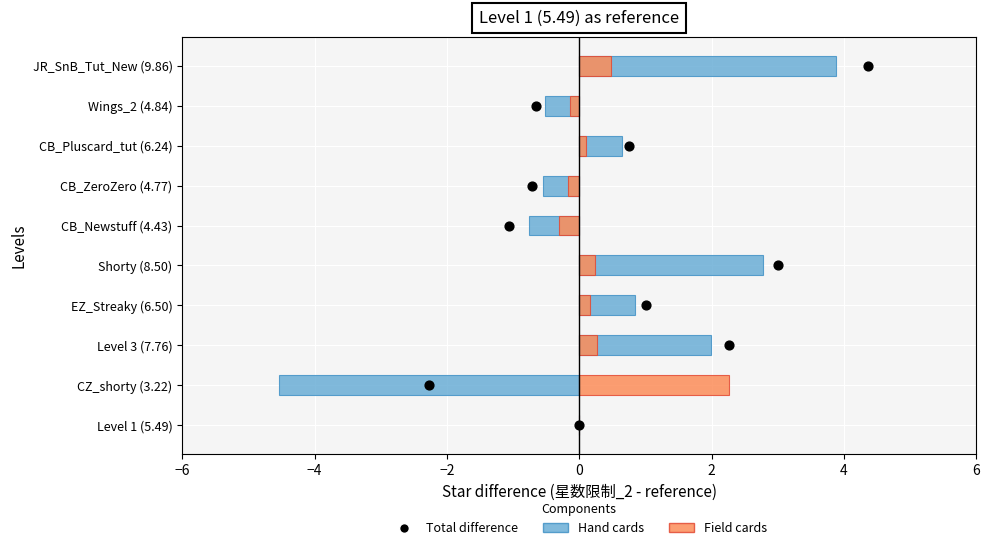

What are all the series names shown in the legend?

Hand cards, Field cards, Total difference